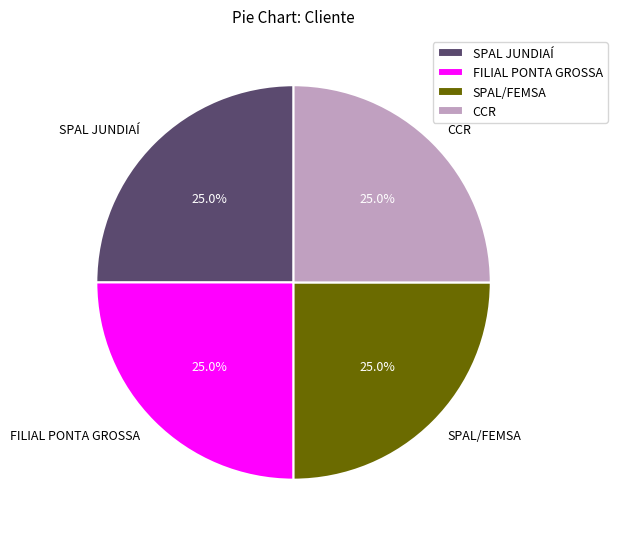

To the nearest percent, what is the average slice percentage?

25%